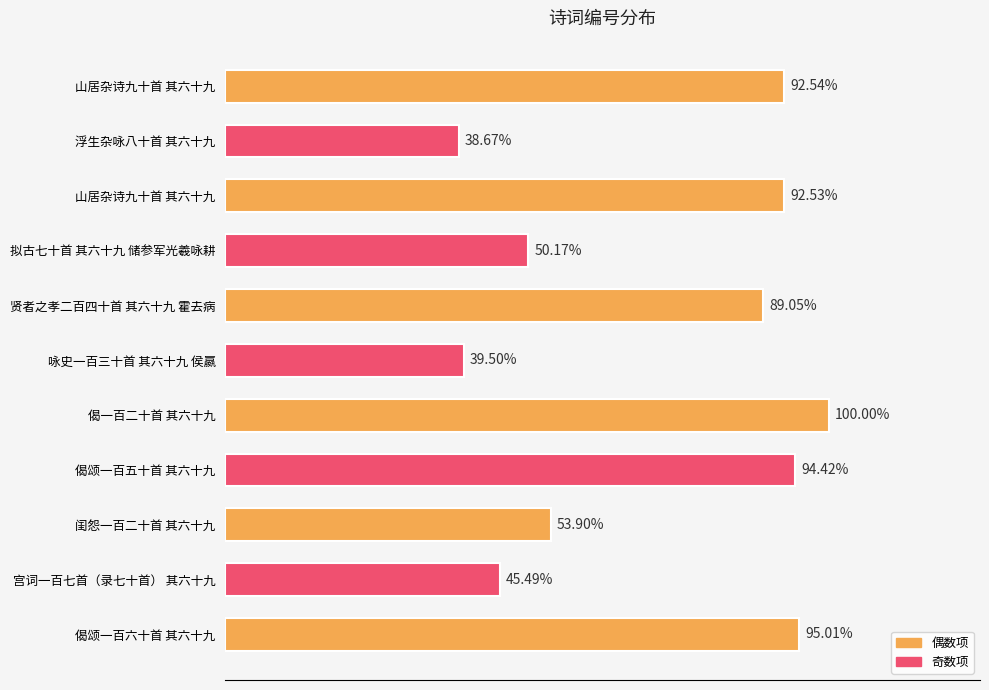

Does the chart contain any negative values?

No